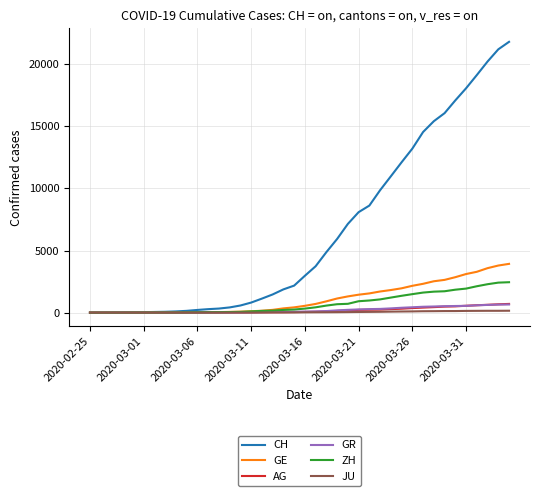

What is the difference between the maximum and minimum values in the JU series?

154